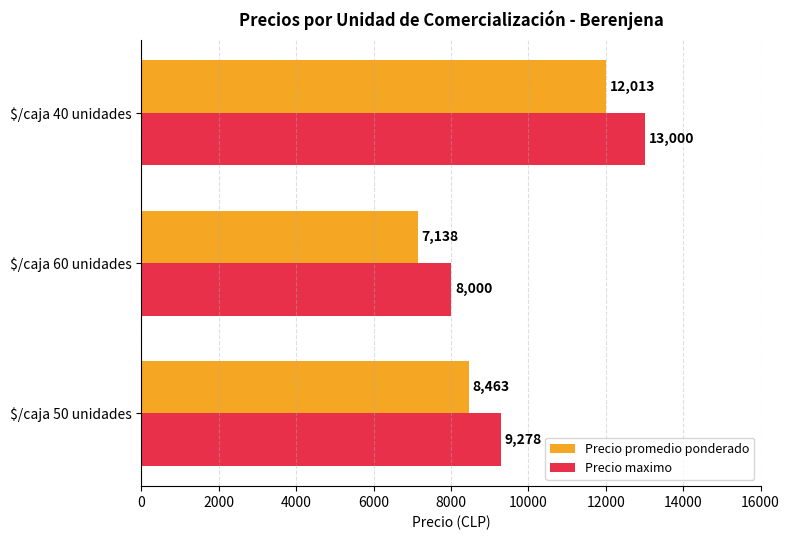

Is it true that Precio promedio ponderado equals 19192 at $/caja 40 unidades?

False